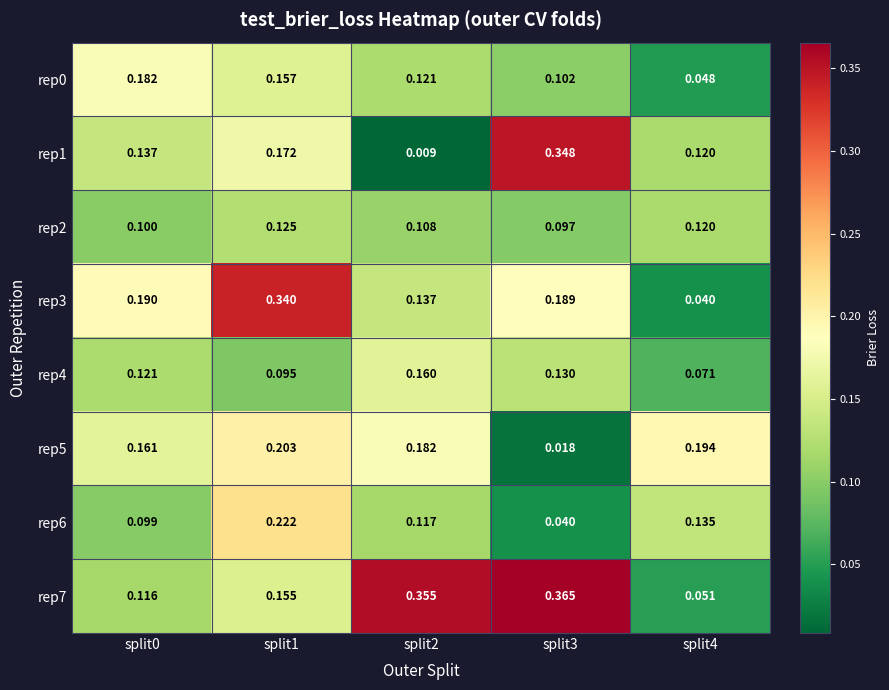

Is the value of rep4 at split2 greater than the value of rep2 at split2?

Yes